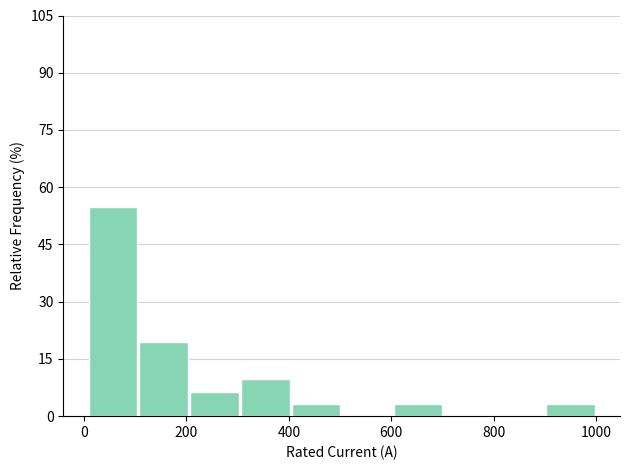

What is the height of the bar covering 400 to 500 on the x-axis? Neither the bar edges nor the heights are printed on the chart, so give them approximately, as read against the axes.

4